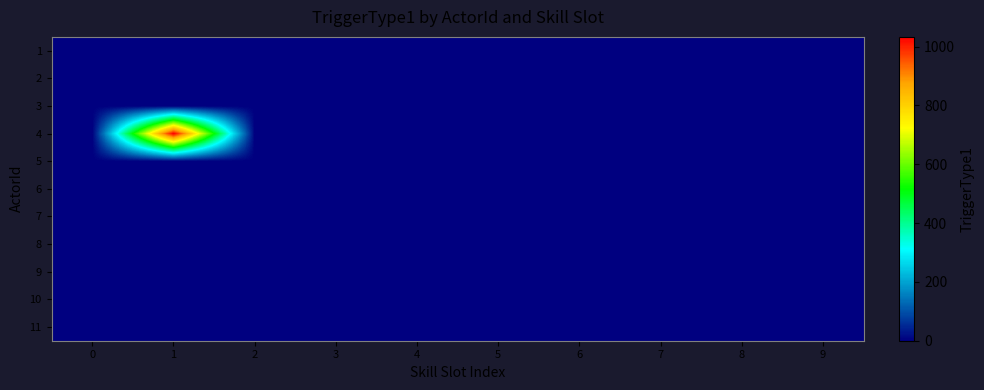

Reading right to left, transcribe all the data shown in this chart.

1: 9=0	8=0	7=0	6=0	5=0	4=0	3=0	2=0	1=0	0=0
2: 9=0	8=0	7=0	6=0	5=0	4=0	3=0	2=0	1=0	0=0
3: 9=0	8=0	7=0	6=0	5=0	4=0	3=0	2=0	1=0	0=0
4: 9=0	8=0	7=0	6=0	5=0	4=0	3=0	2=0	1=1033	0=0
5: 9=0	8=0	7=0	6=0	5=0	4=0	3=0	2=0	1=0	0=0
6: 9=0	8=0	7=0	6=0	5=0	4=0	3=0	2=0	1=0	0=0
7: 9=0	8=0	7=0	6=0	5=0	4=0	3=0	2=0	1=0	0=0
8: 9=0	8=0	7=0	6=0	5=0	4=0	3=0	2=0	1=0	0=0
9: 9=0	8=0	7=0	6=0	5=0	4=0	3=0	2=0	1=0	0=0
10: 9=0	8=0	7=0	6=0	5=0	4=0	3=0	2=0	1=0	0=0
11: 9=0	8=0	7=0	6=0	5=0	4=0	3=0	2=0	1=0	0=0